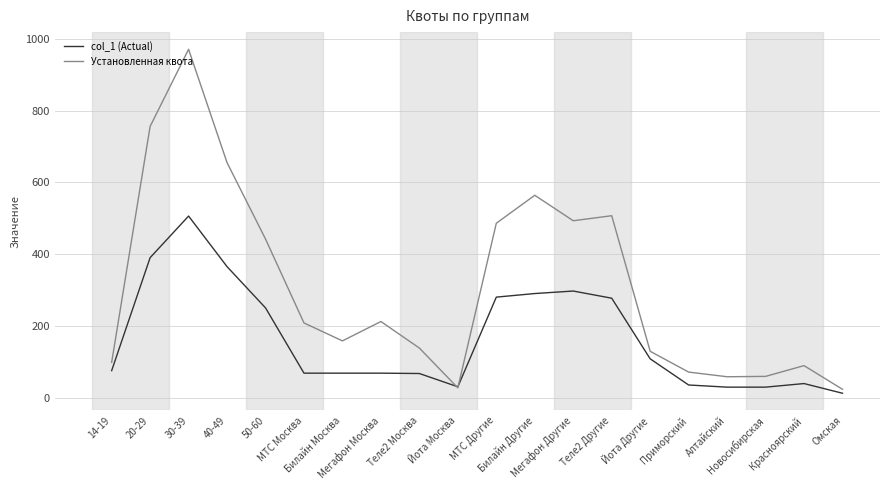

How many values in the col_1 (Actual) series are below 75?

10